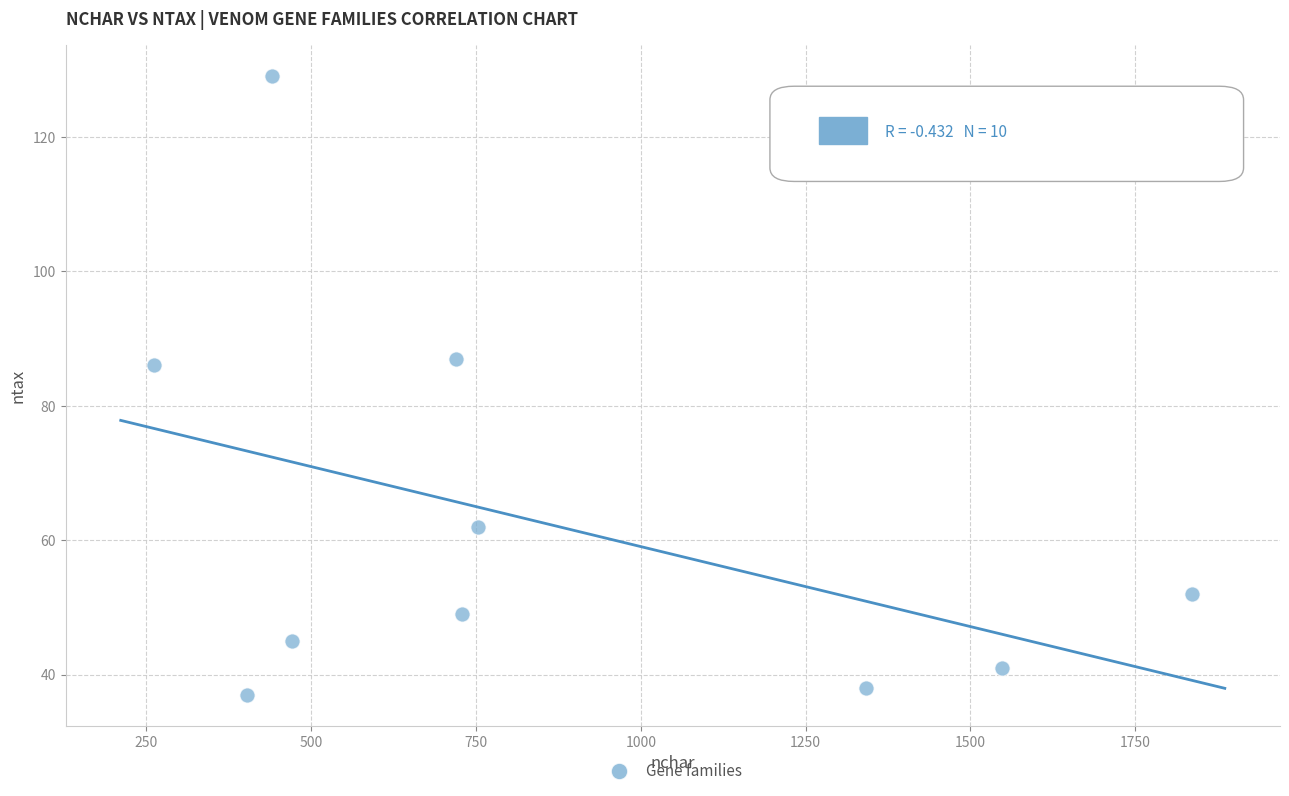

What is the range of Y values (max minus min)?

92